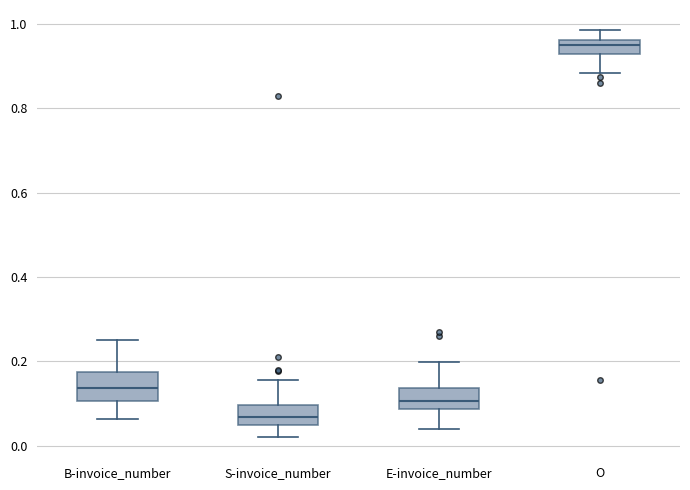

Reading left to right, transcribe this box plot: for each box, give where its median line is, the range the box spans, and where its two whiskers end, as read against the y-axis. The values are not printed on the chart, so give them approximately, as read against the axis.

B-invoice_number: median 0.14, box 0.10 to 0.18, whiskers 0.06 to 0.26
S-invoice_number: median 0.06 (inside the box), box 0.06 to 0.10, whiskers 0.02 to 0.16
E-invoice_number: median 0.10, box 0.08 to 0.14, whiskers 0.04 to 0.20
O: median 0.94, box 0.92 to 0.96, whiskers 0.88 to 0.98